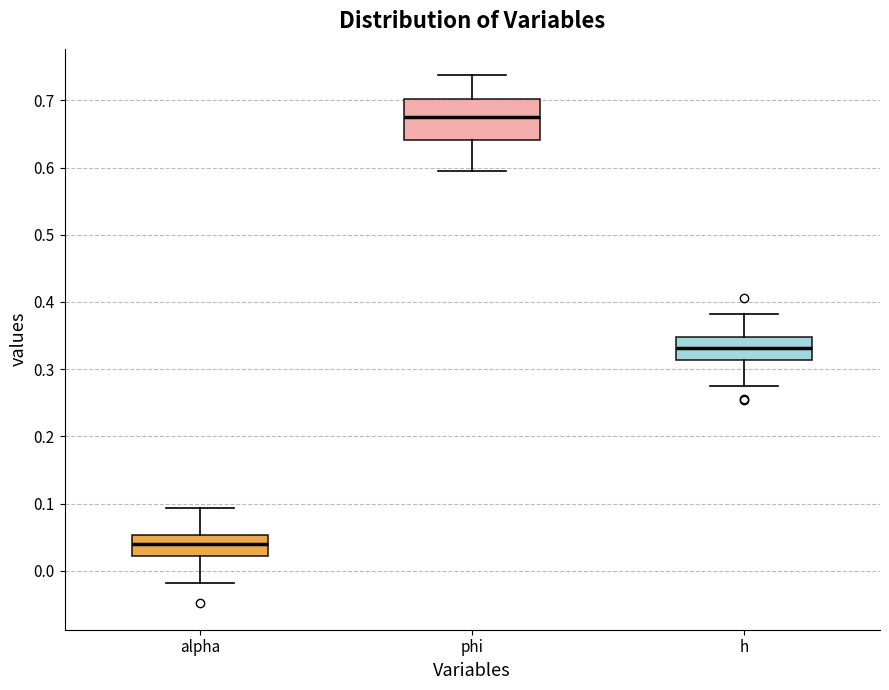

Reading left to right, transcribe this box plot: for each box, give where its median line is, the range the box spans, and where its two whiskers end, as read against the y-axis. The values are not printed on the chart, so give them approximately, as read against the axis.

alpha: median 0.04, box 0.02 to 0.05, whiskers -0.02 to 0.09
phi: median 0.68, box 0.64 to 0.70, whiskers 0.59 to 0.74
h: median 0.33, box 0.31 to 0.35, whiskers 0.28 to 0.38